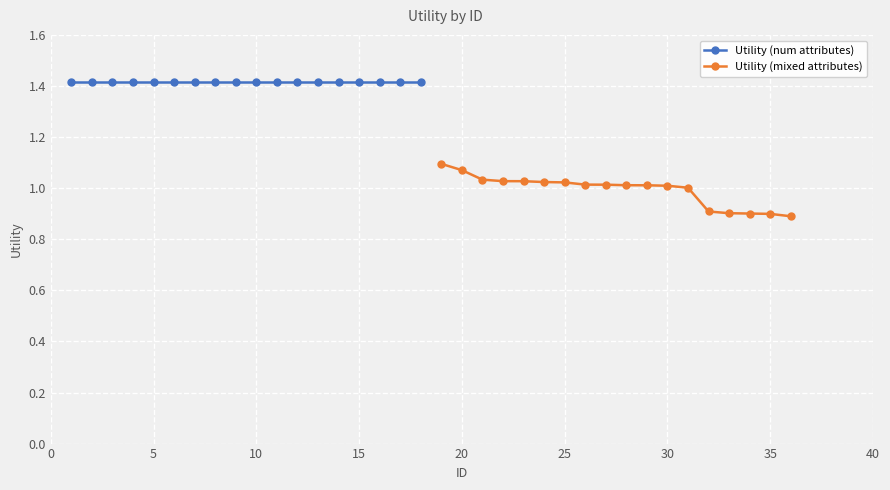

What is the average value of the Utility (num attributes) series?

1.4